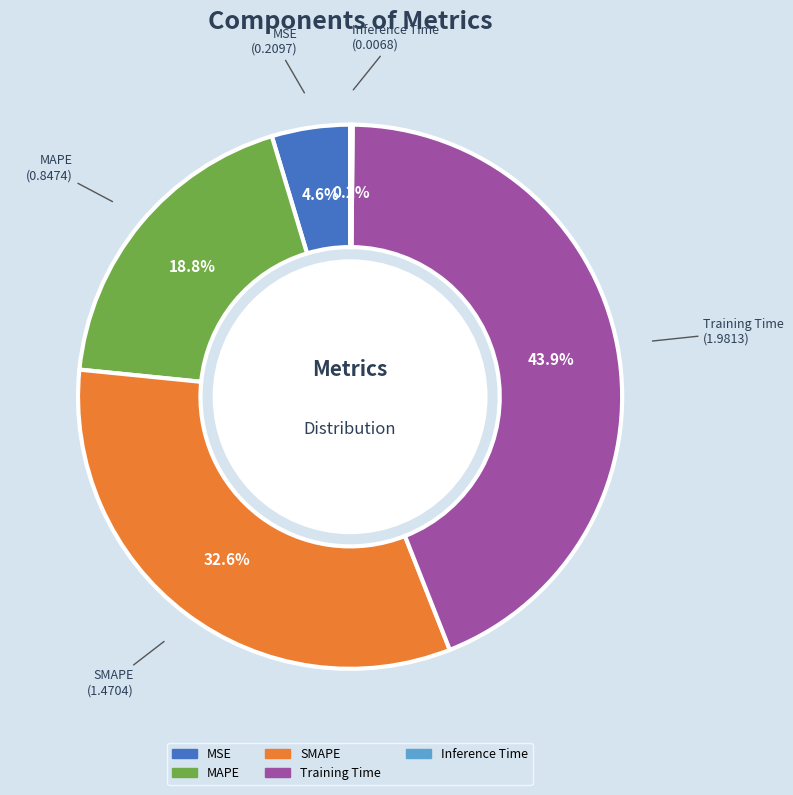

Does any single category account for the majority?

No